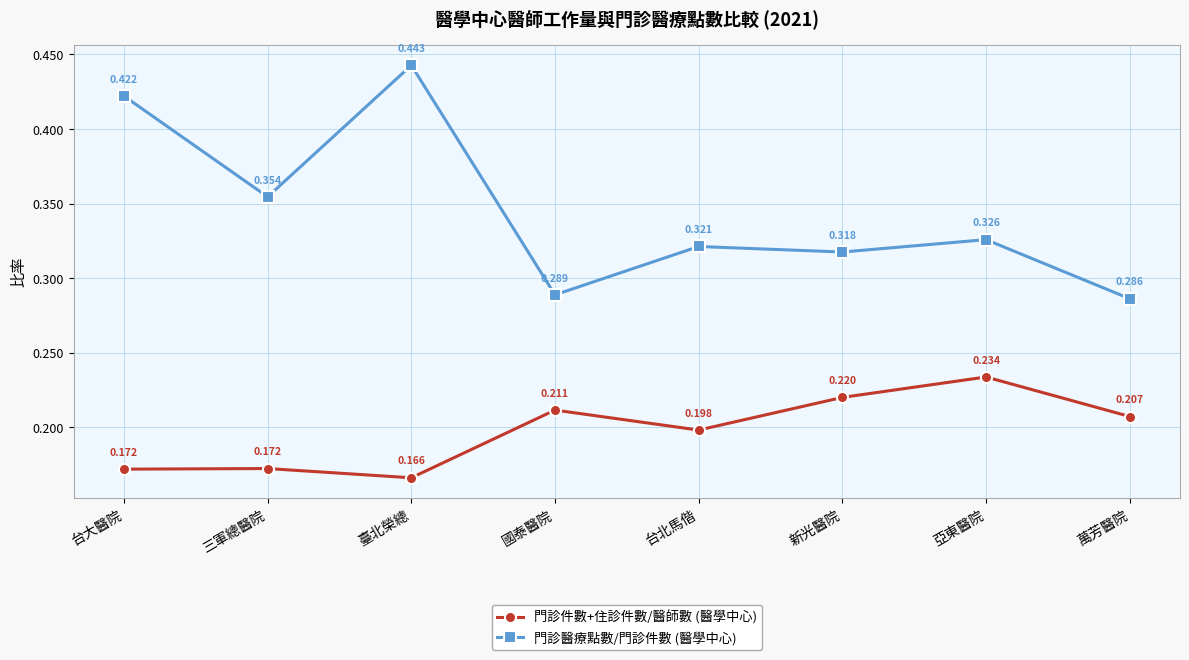

At how many categories does at least one series exceed 0?

8